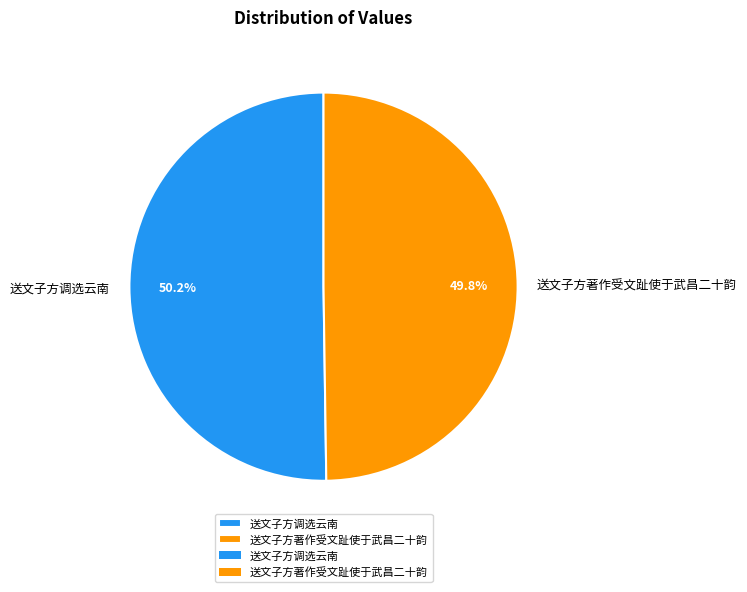

Count the number of slices in the pie.

2